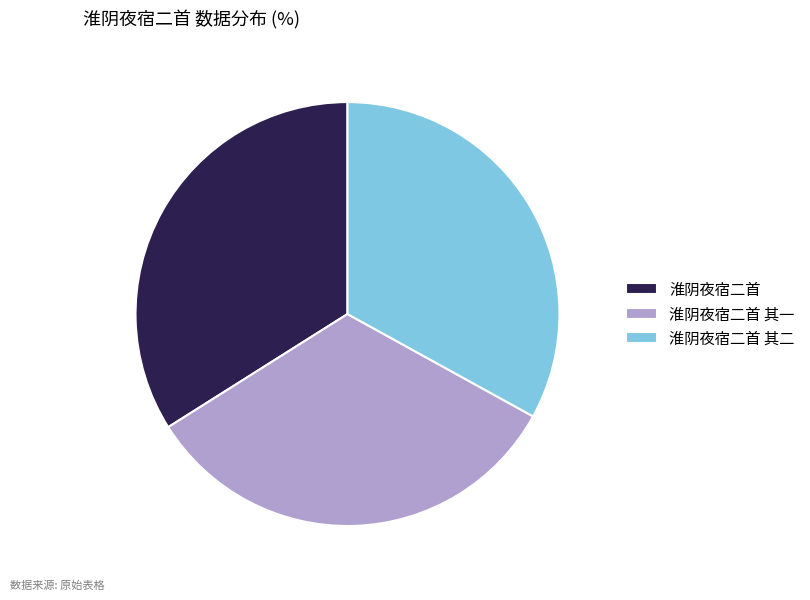

What is the largest slice in the pie chart?

淮阴夜宿二首